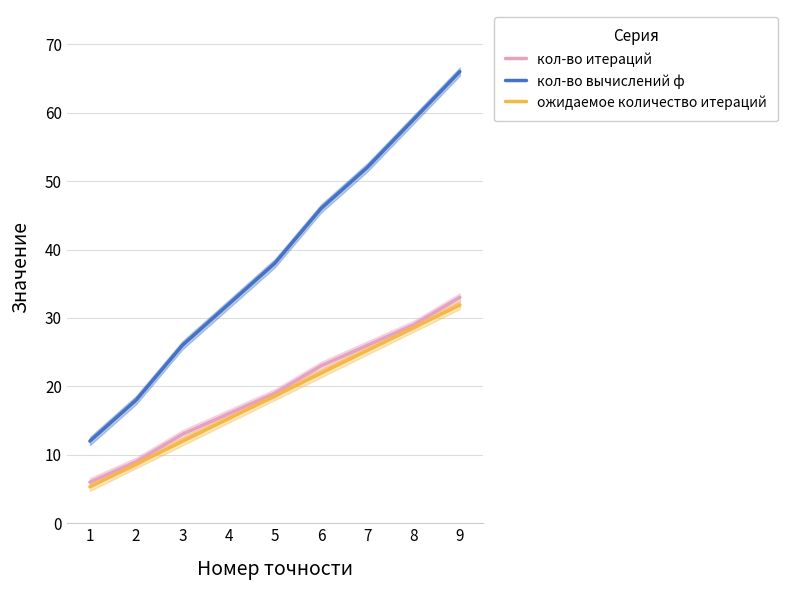

List the labels in order of кол-во вычислений ф value, smallest first.

1, 2, 3, 4, 5, 6, 7, 8, 9